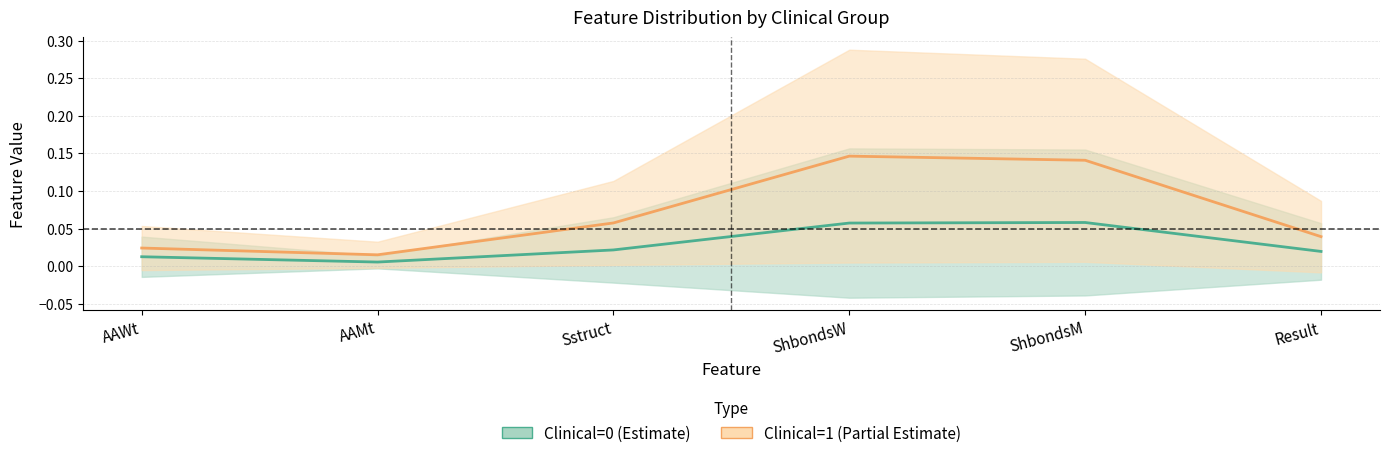

What is the highest value of the Clinical=0 mean series?

0.1